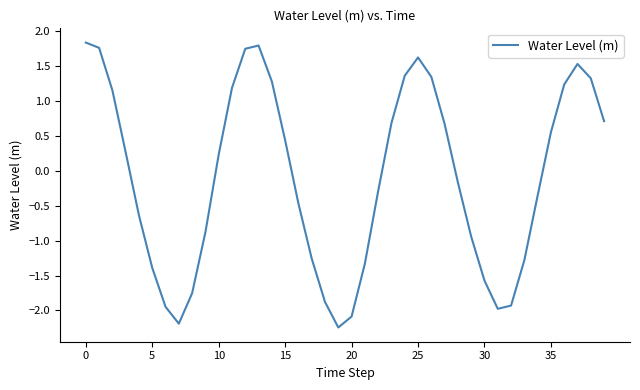

How many values are above zero?

20